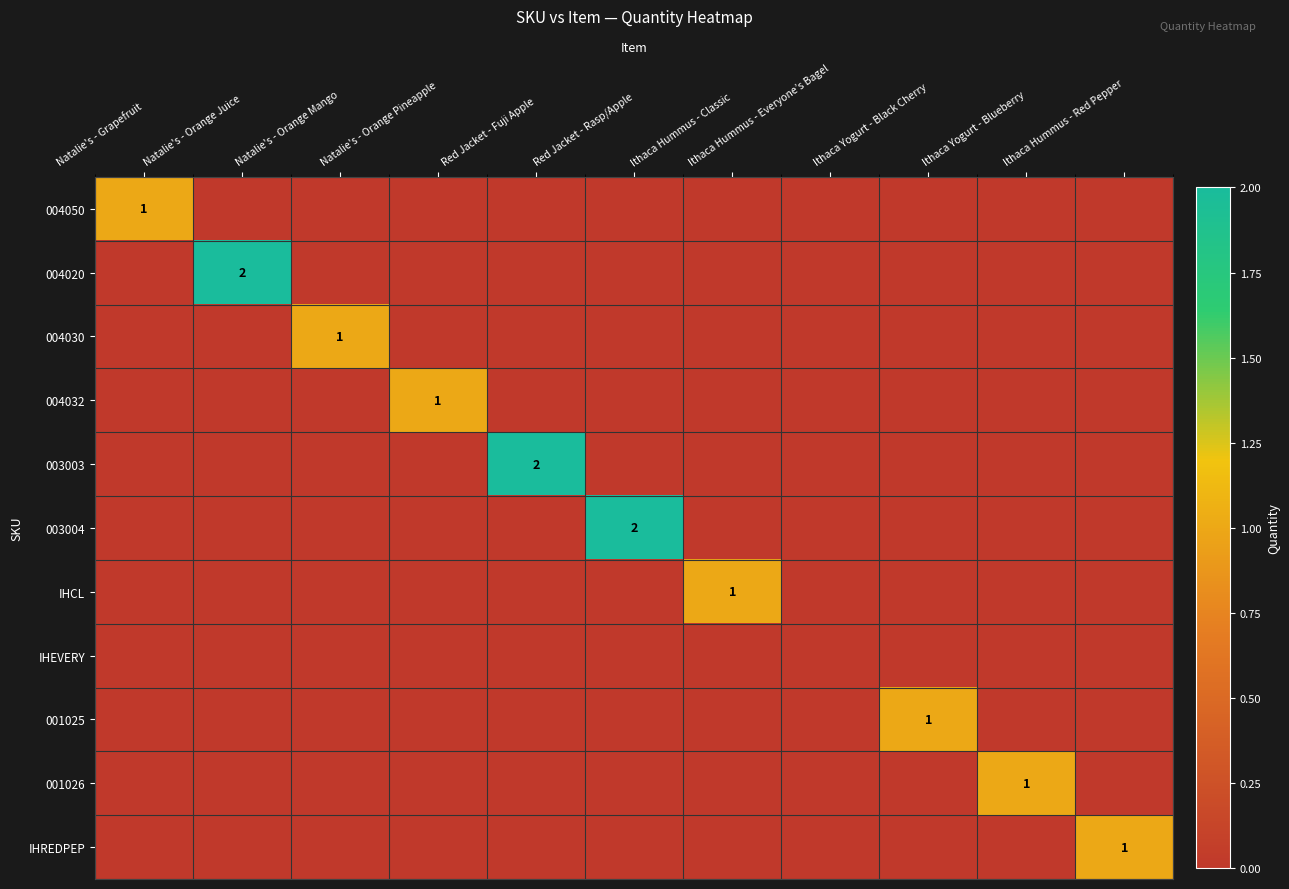

At which category is the sum across all series the highest?

Natalie's - Orange Juice